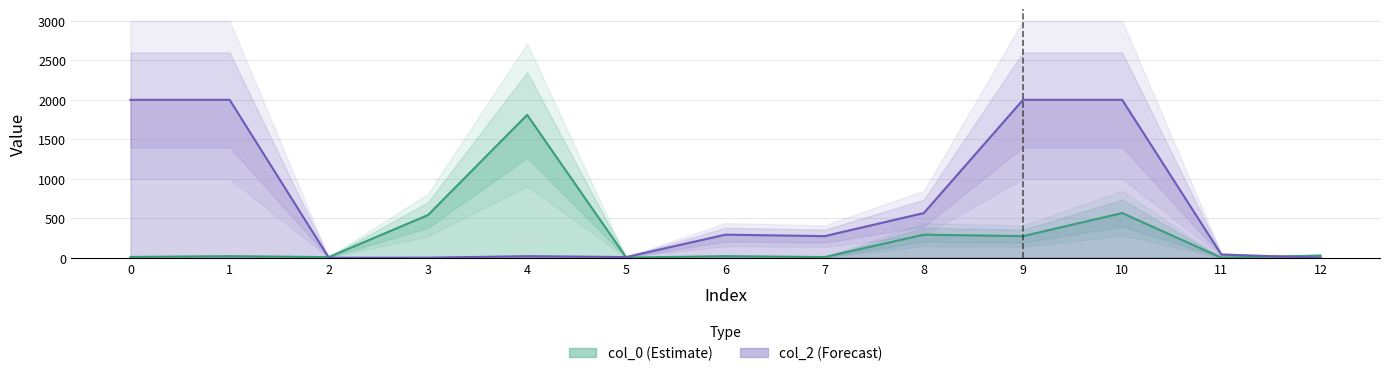

What is the average value?

275.2